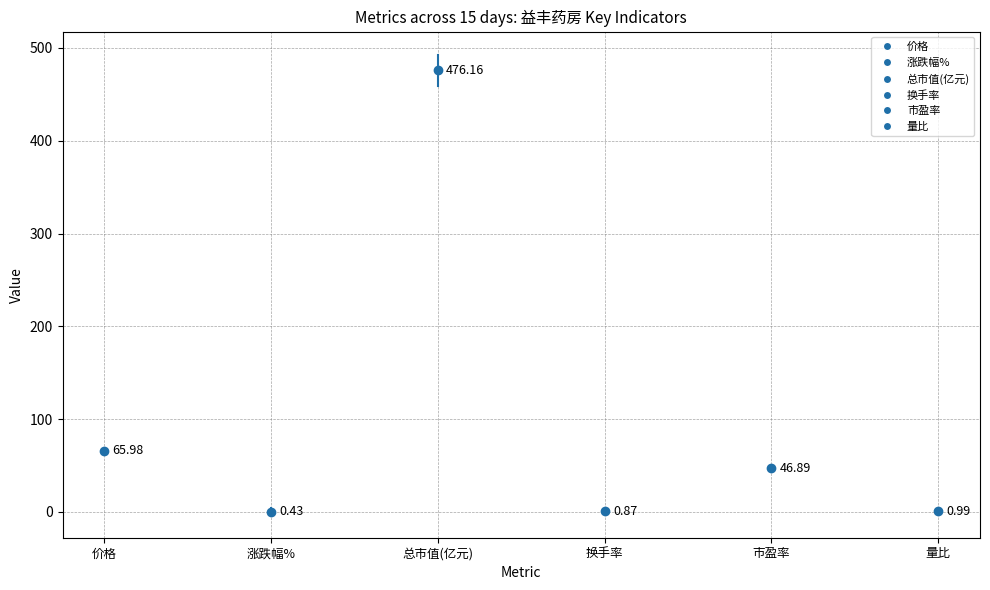

What is the difference between the maximum and minimum values in the 量比 series?

2.0